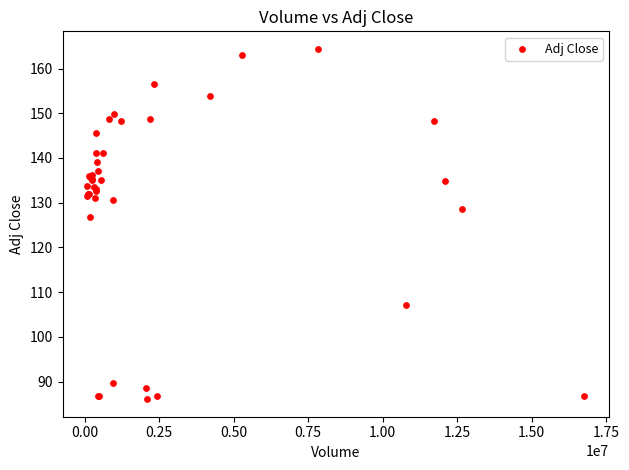

What Y value in the scatter plot is closest to 125?

126.7